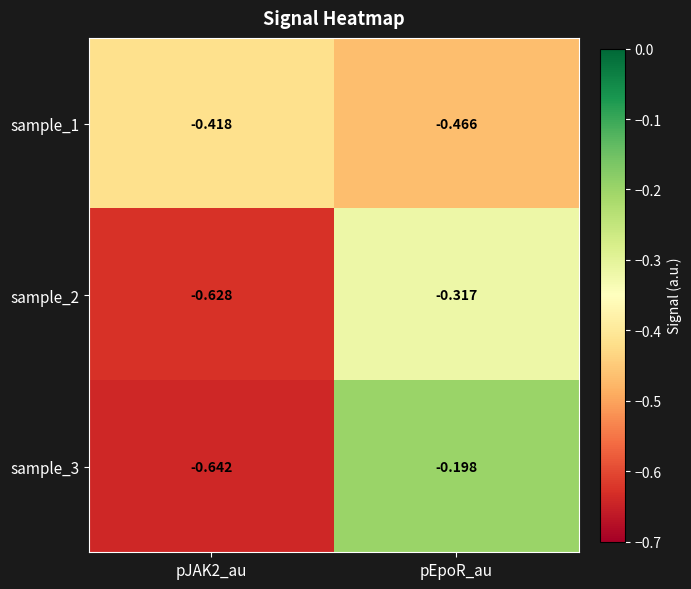

Count the number of data series in this chart.

3